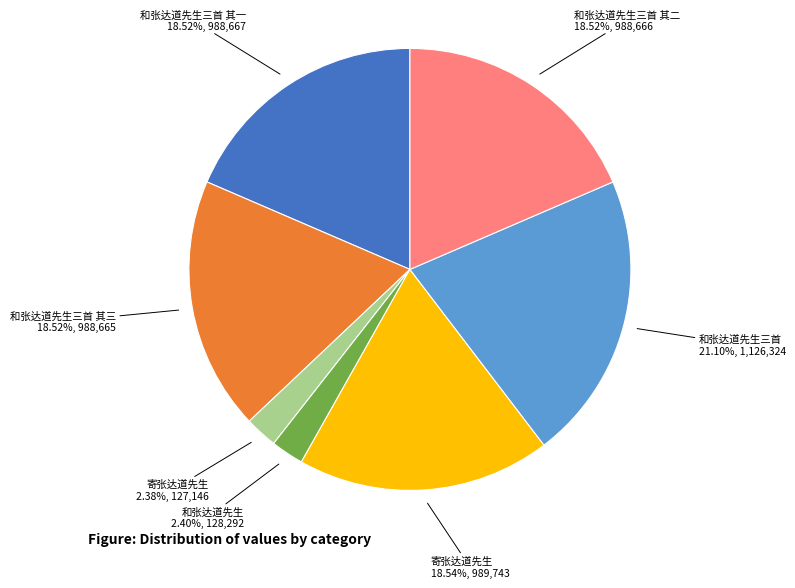

Count the number of slices in the pie.

7